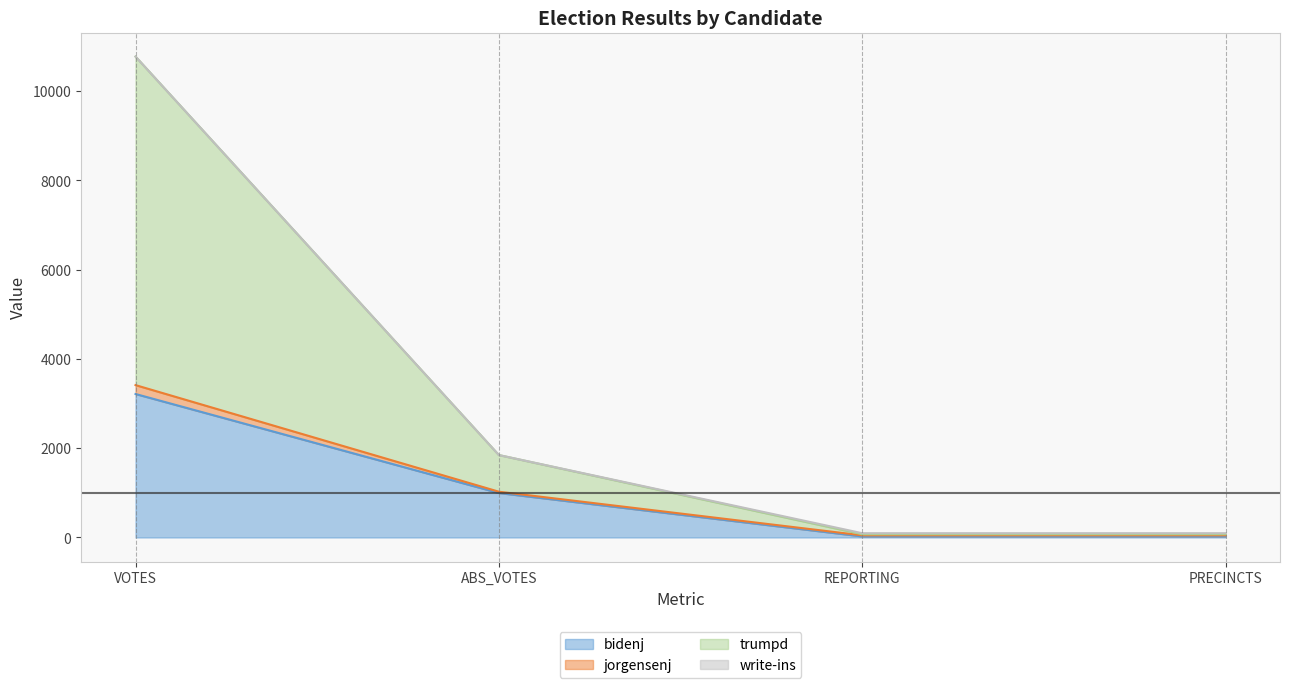

At which category is the sum across all series the highest?

VOTES